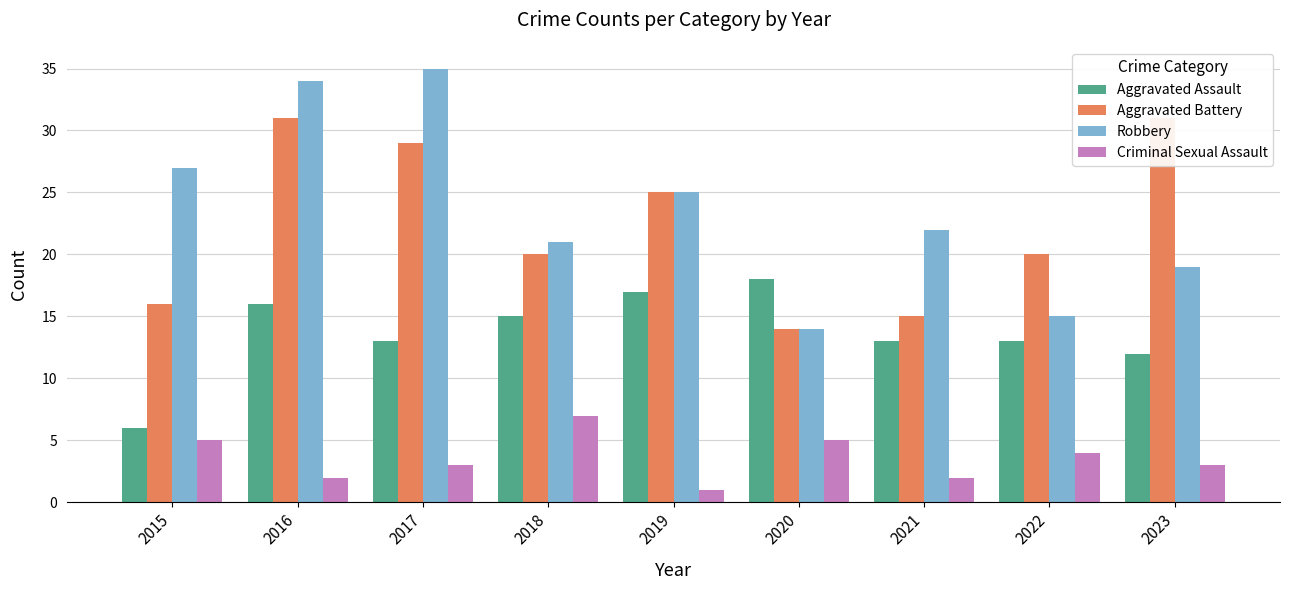

How many series are shown in this chart?

4